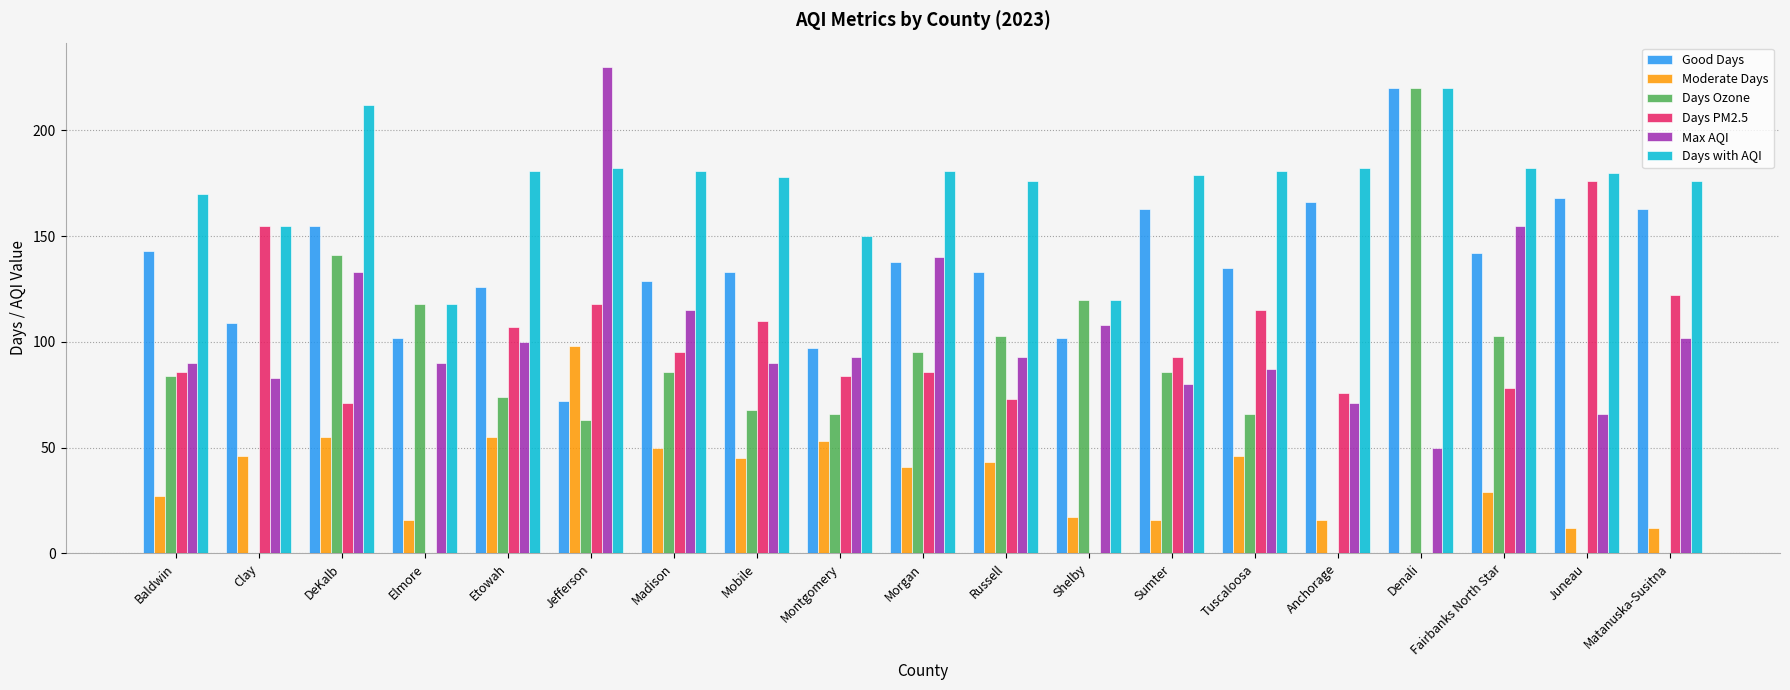

Reading right to left, extract all data points from this chart.

Good Days: 163	168	142	220	166	135	163	102	133	138	97	133	129	72	126	102	155	109	143
Moderate Days: 12	12	29	0	16	46	16	17	43	41	53	45	50	98	55	16	55	46	27
Days Ozone: 0	0	103	220	0	66	86	120	103	95	66	68	86	63	74	118	141	0	84
Days PM2.5: 122	176	78	0	76	115	93	0	73	86	84	110	95	118	107	0	71	155	86
Max AQI: 102	66	155	50	71	87	80	108	93	140	93	90	115	230	100	90	133	83	90
Days with AQI: 176	180	182	220	182	181	179	120	176	181	150	178	181	182	181	118	212	155	170